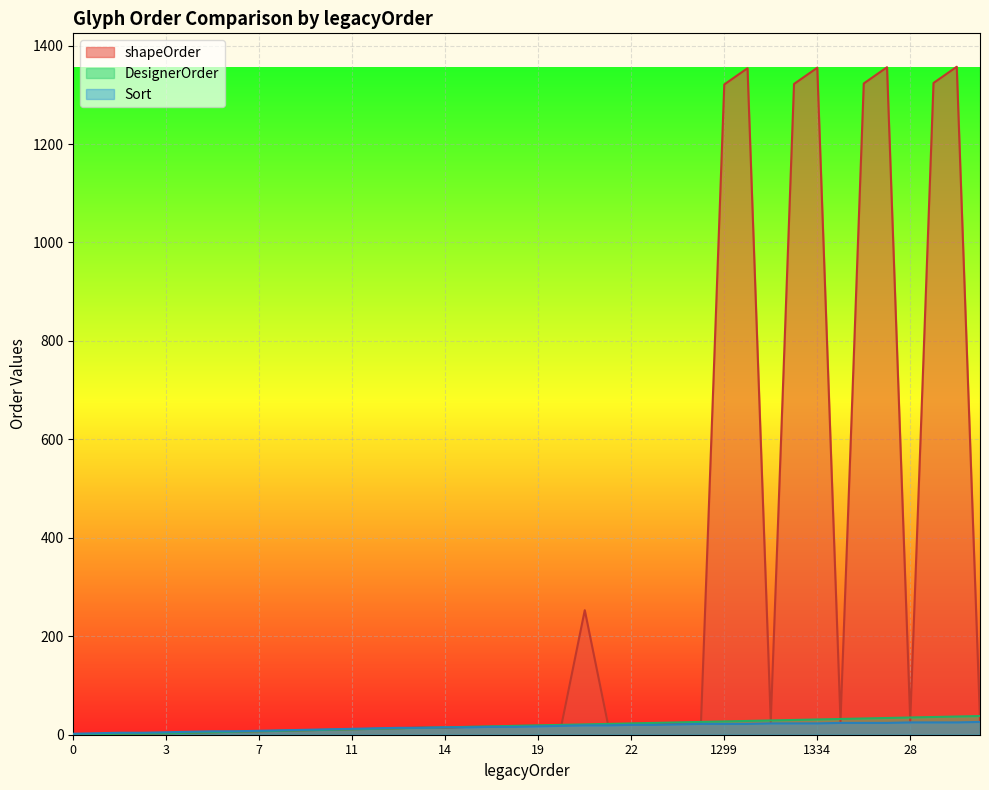

How many categories are shown in the chart?

40